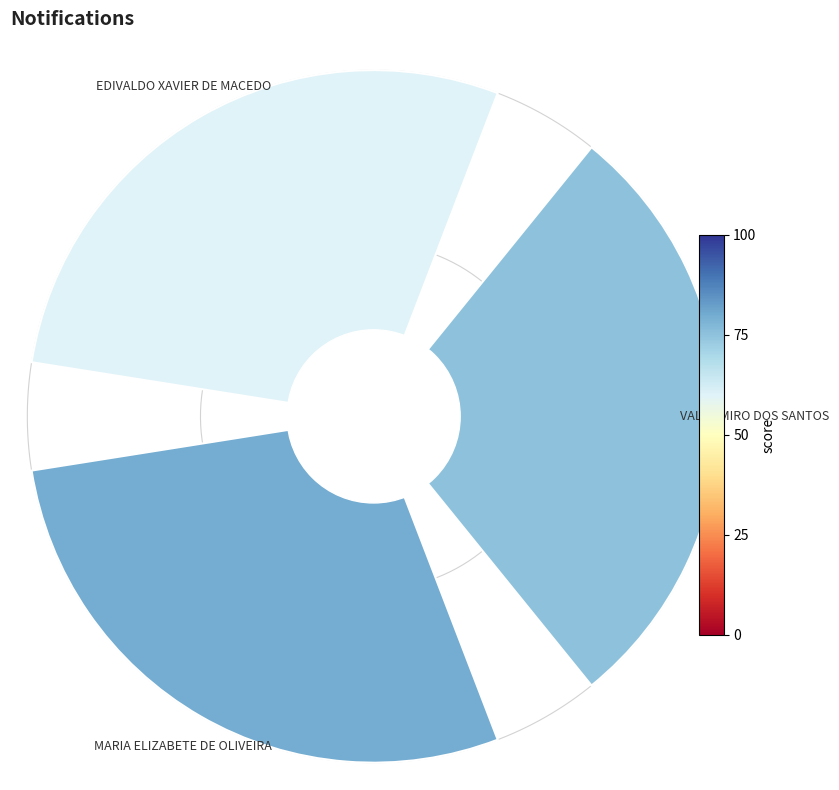

How many slices are in this pie chart?

3